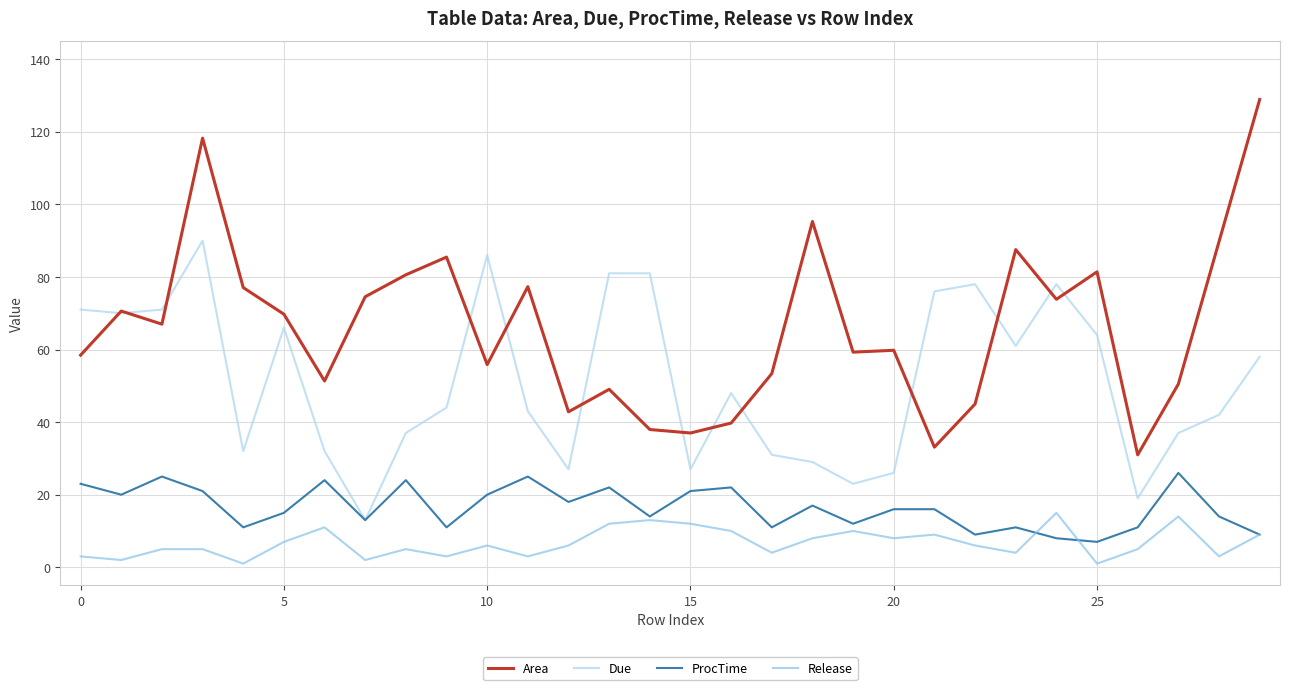

Count the number of data series in this chart.

4